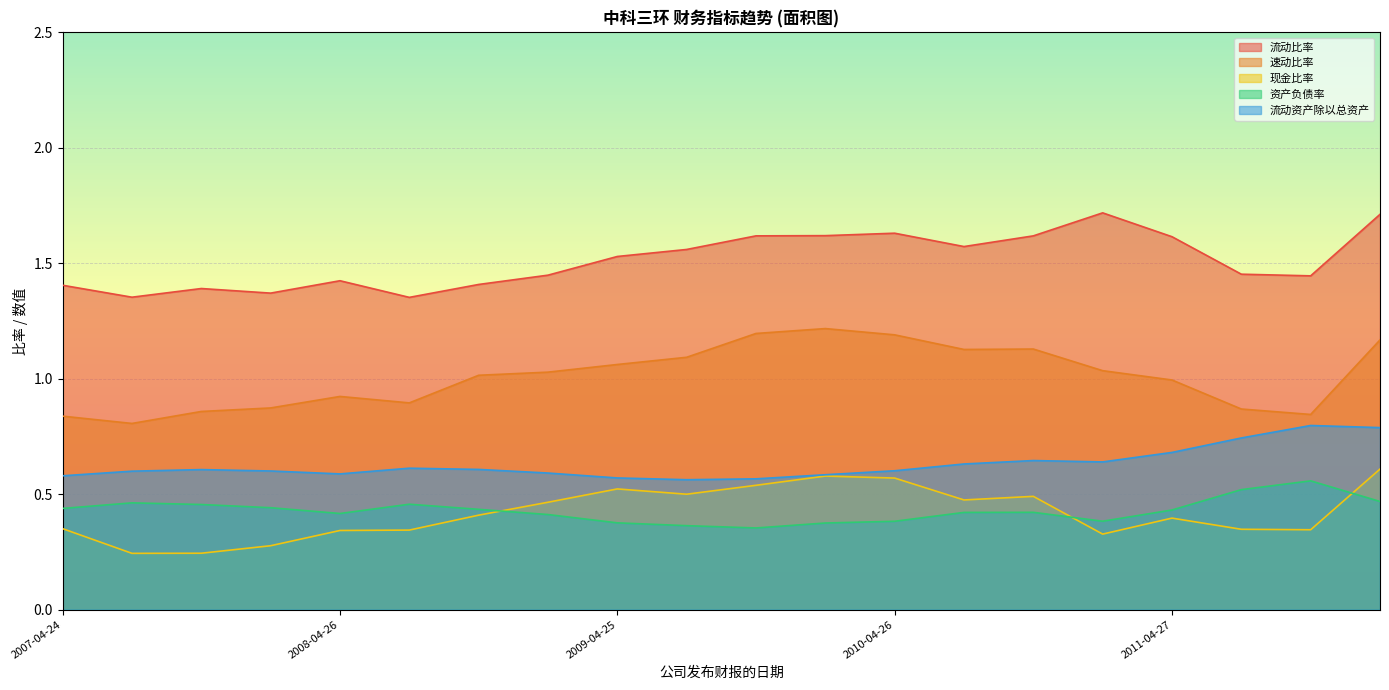

Is it true that 现金比率 equals 0.7 at 2010-08-24?

False